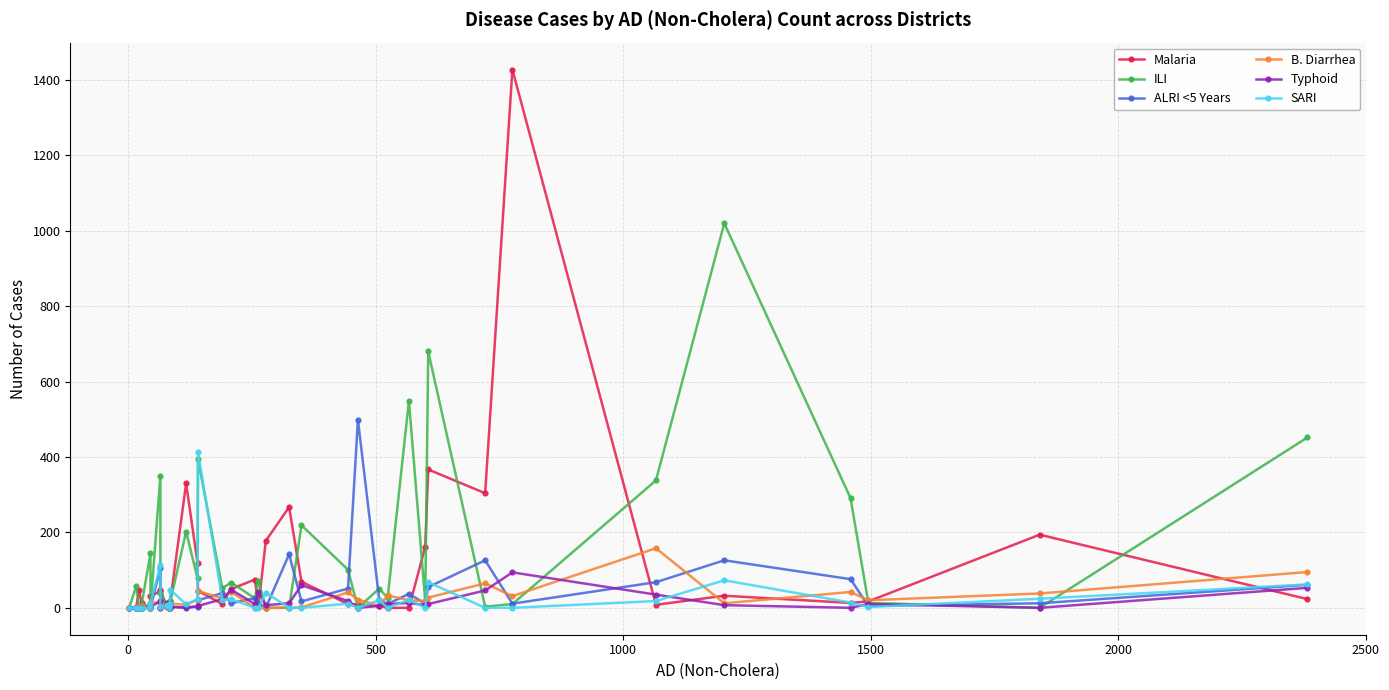

Is this an area chart (filled region under the line)?

No